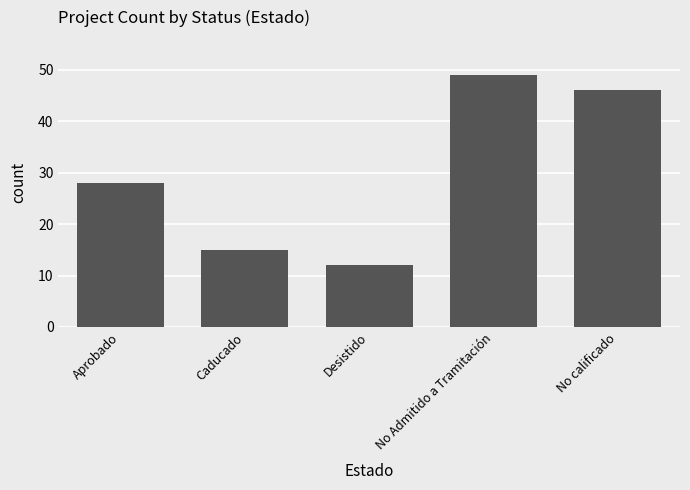

At which label is the value closest to 30?

Aprobado